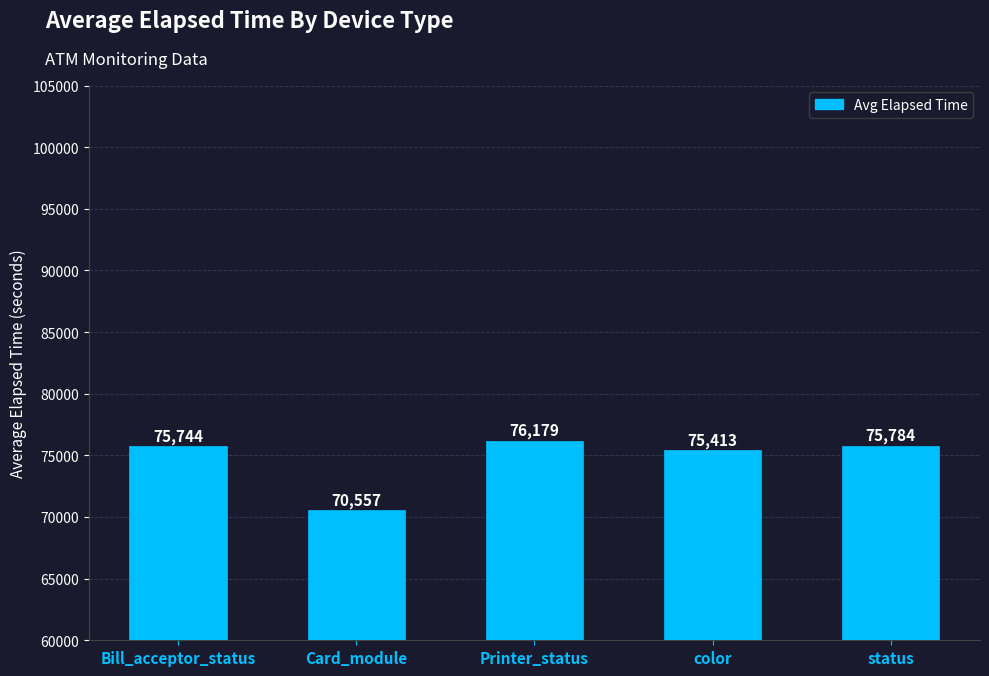

How many distinct data groups are displayed?

1